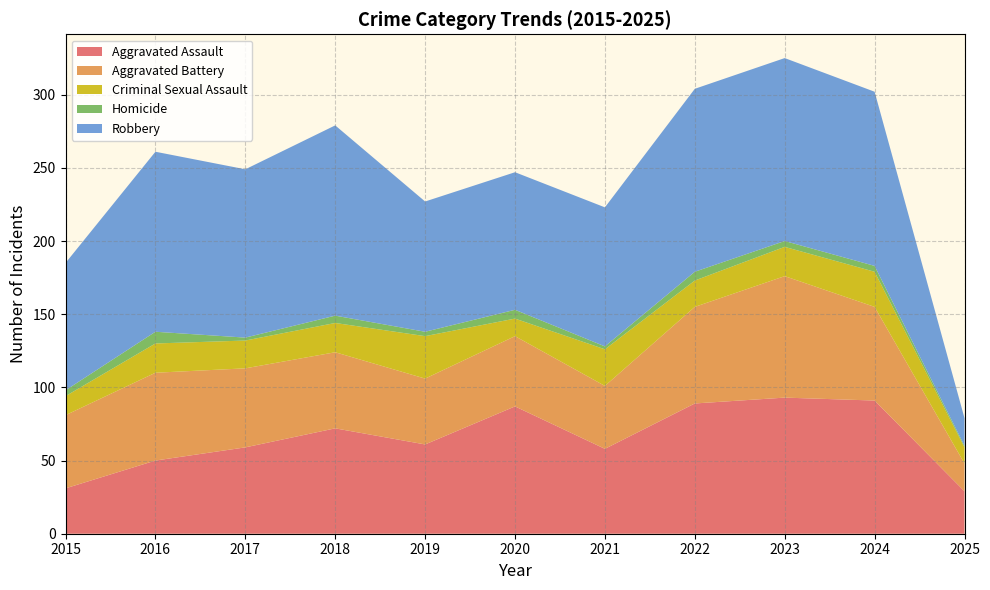

Which series changed the most between 2016 and 2018?

Aggravated Assault